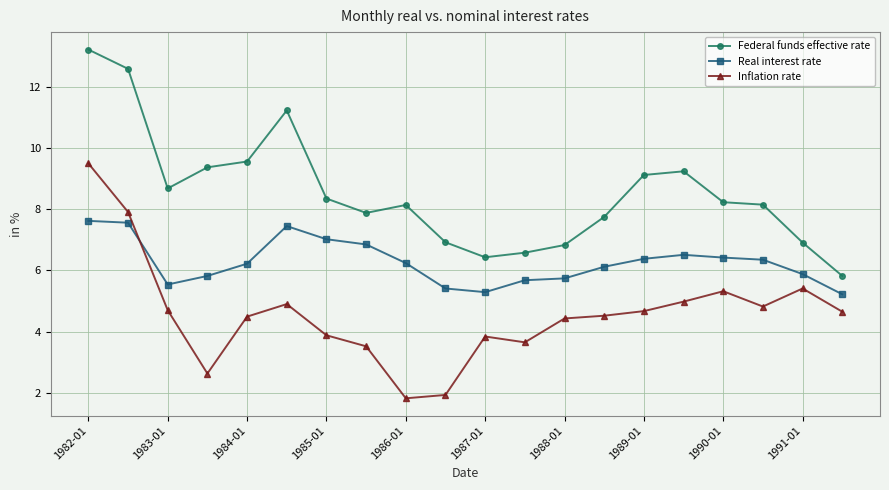

List the series in order of their overall mean, highest first.

Federal funds effective rate, Real interest rate, Inflation rate